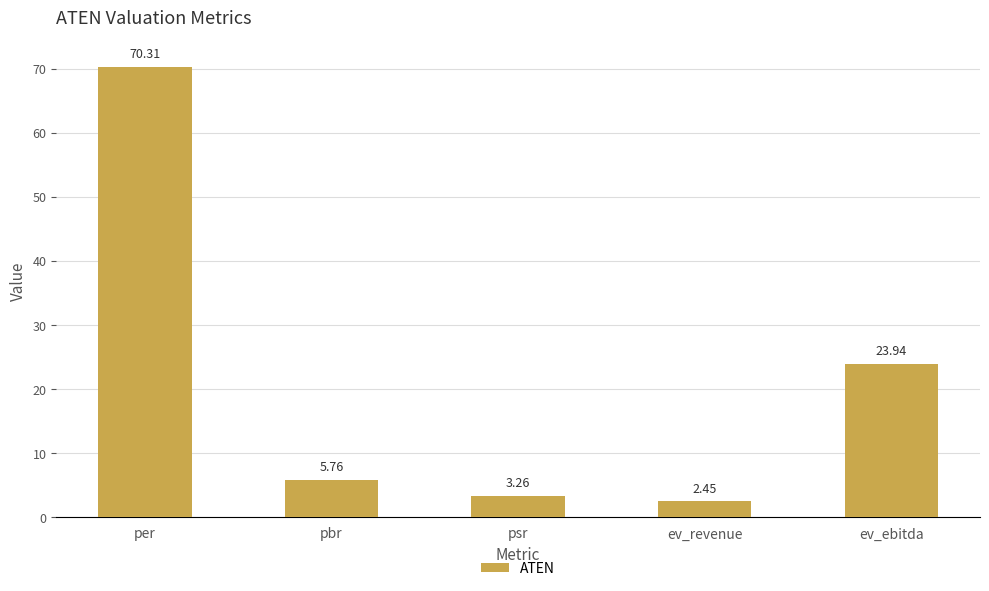

What is the sum of all values?

105.7